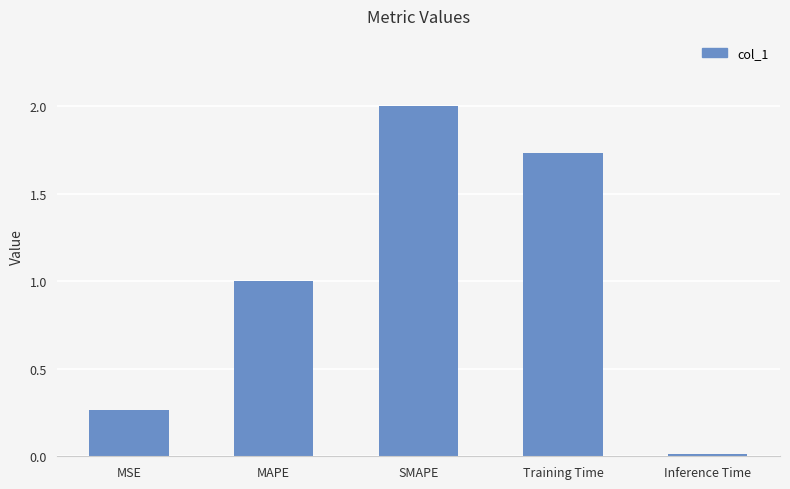

Which label corresponds to the smallest value in the chart?

Inference Time